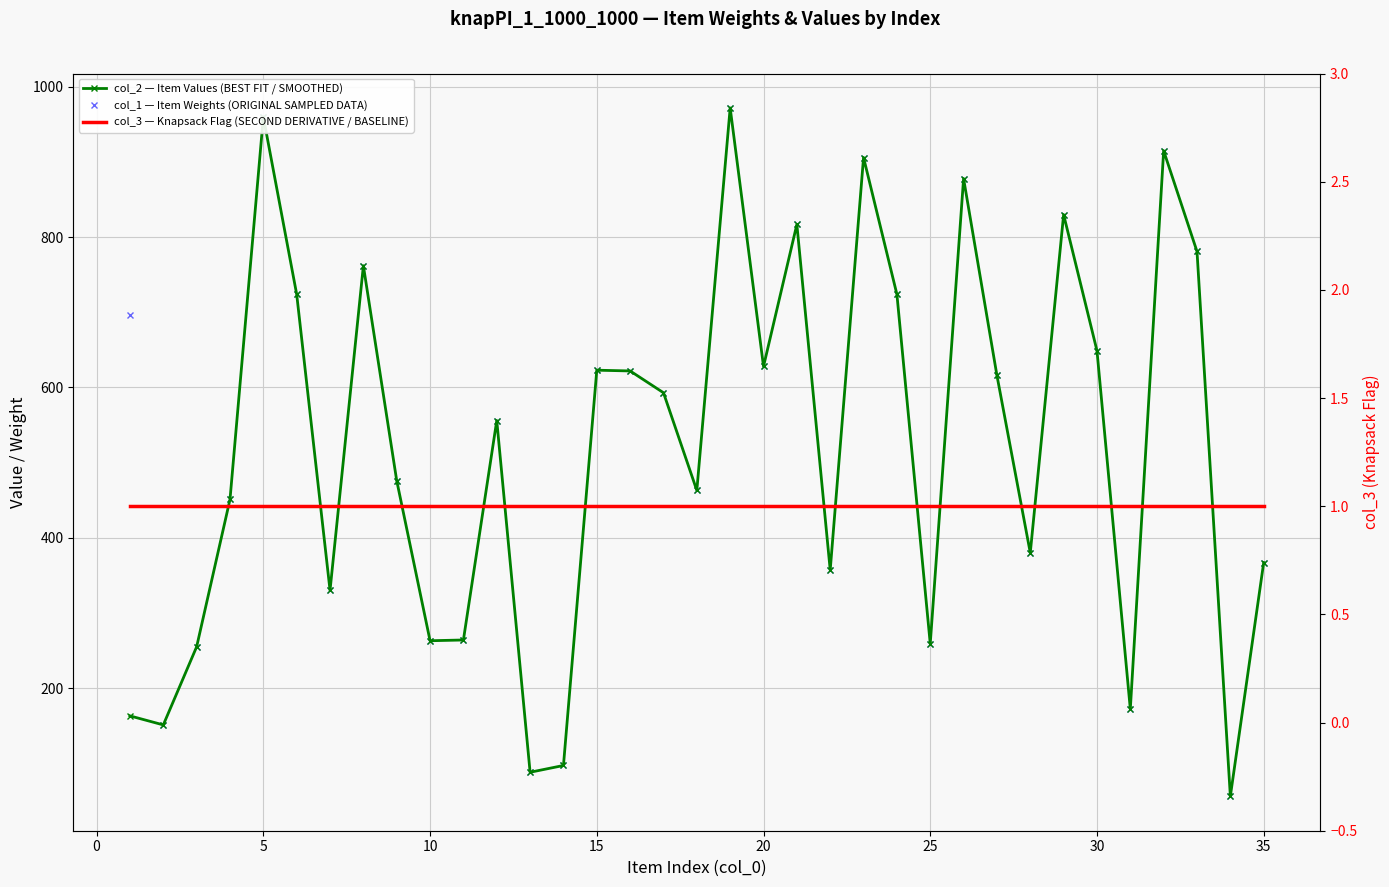

In col_1 — Item Weights (ORIGINAL SAMPLED DATA), how many points are higher than both neighbors (excluding endpoints)?

10